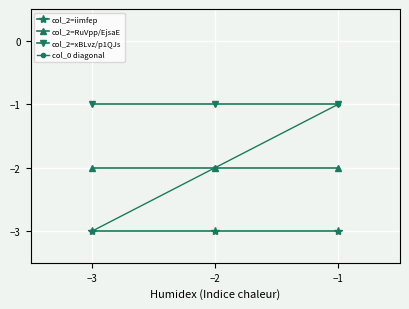

Is it true that col_2=xBLvz/p1QJs equals -2 at −2?

False